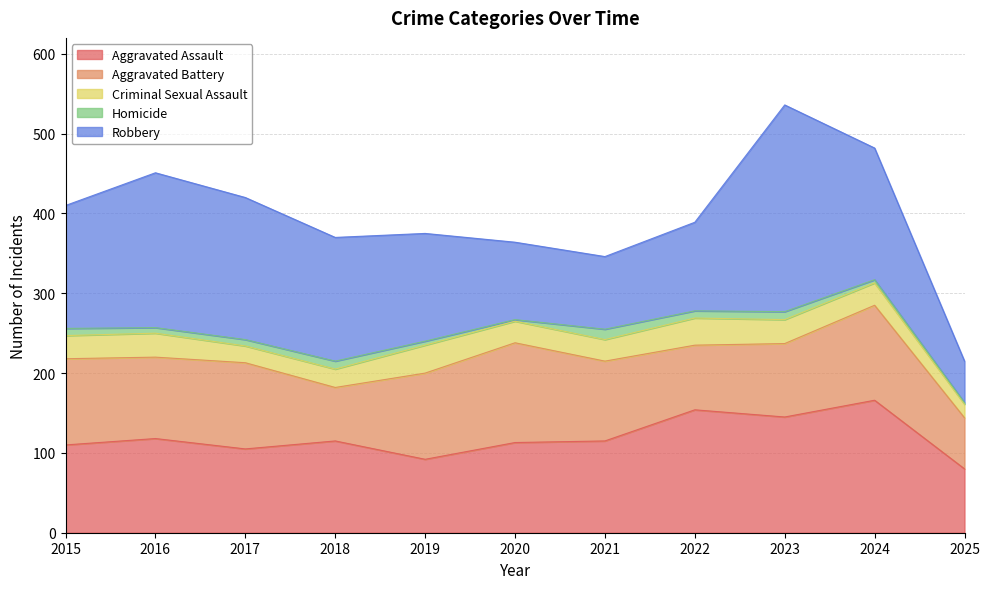

How many lines are shown in the chart?

5